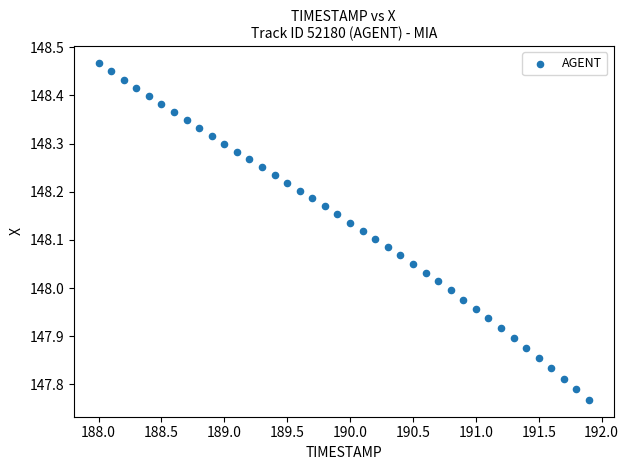

What is the range of X values (max minus min)?

3.9